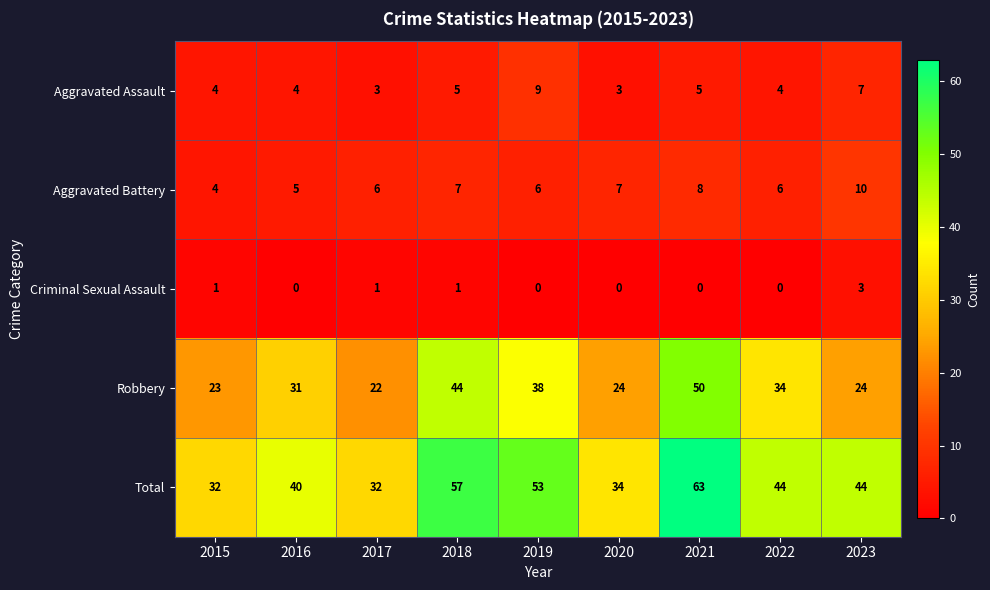

At which label does Aggravated Battery reach its minimum?

2015